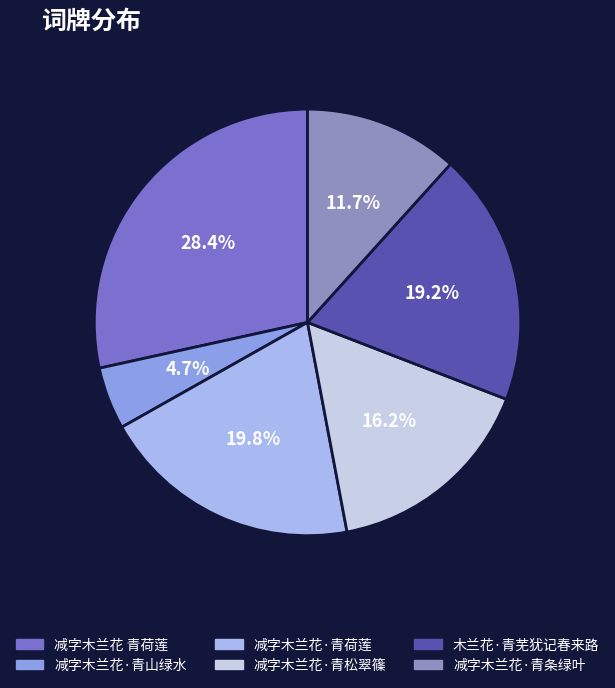

What percentage is NOT represented by 减字木兰花·青山绿水?

95.3%